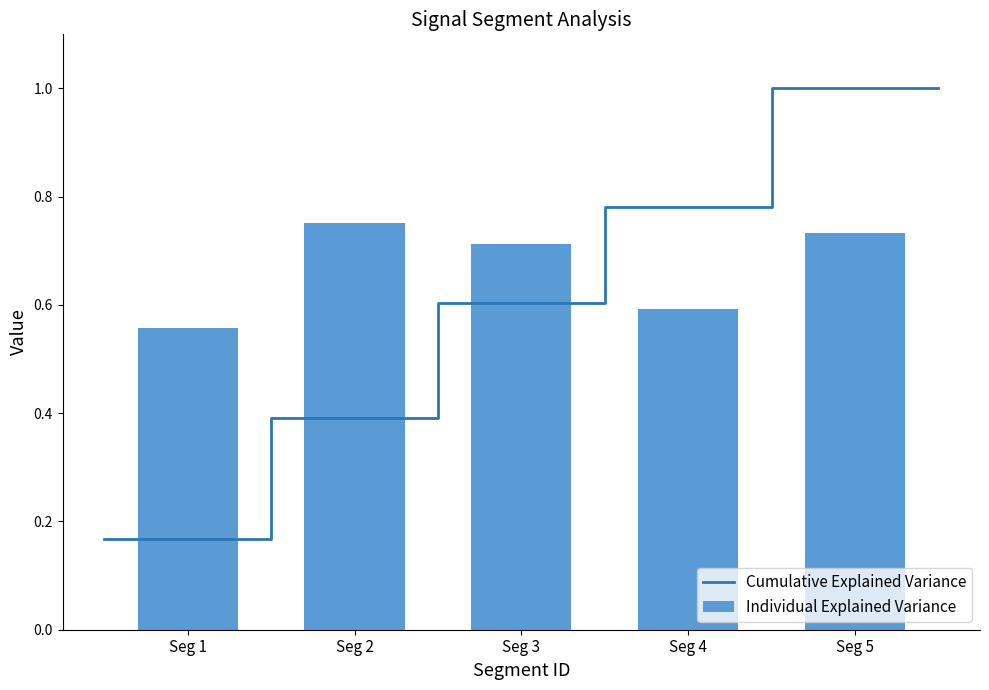

The value of Individual Explained Variance at Seg 2 is 0.4. True or false?

False